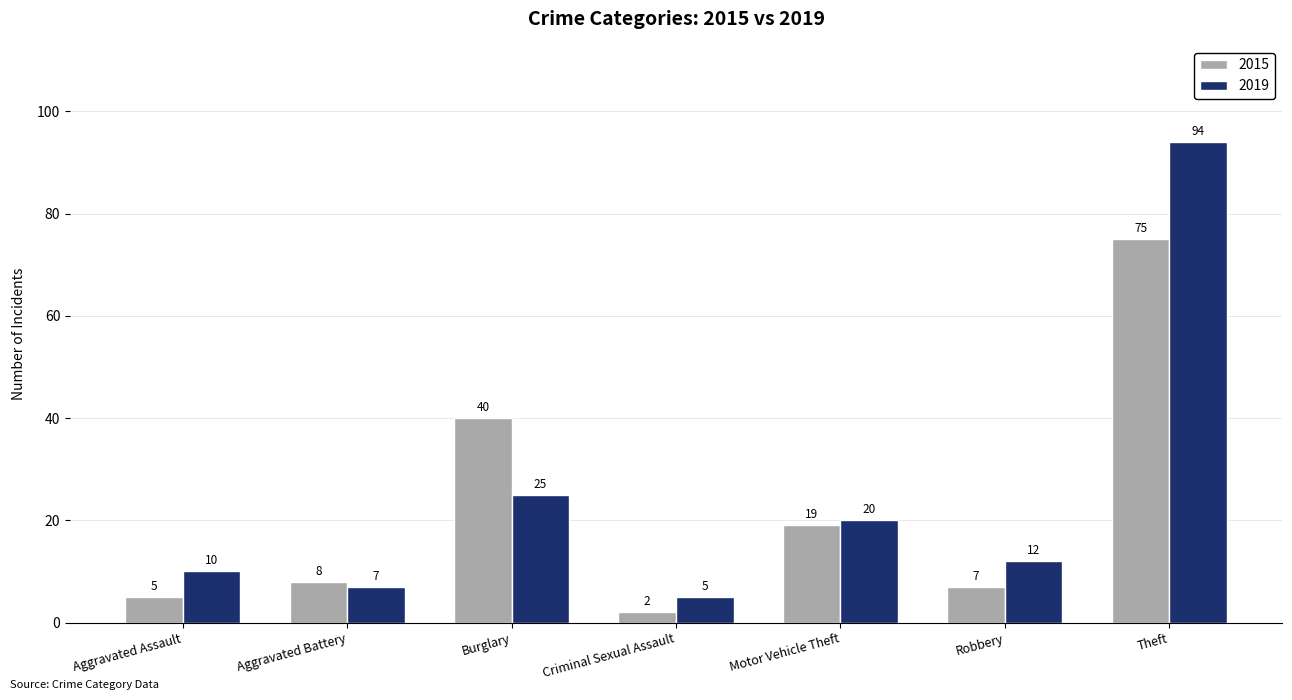

True or false: 2015 has a value of 7 at Robbery.

True